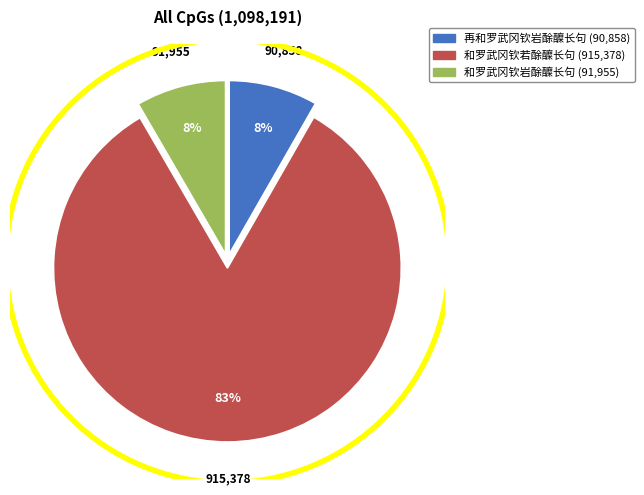

To the nearest percent, what percentage of the pie is 再和罗武冈钦岩酴醾长句?

8%